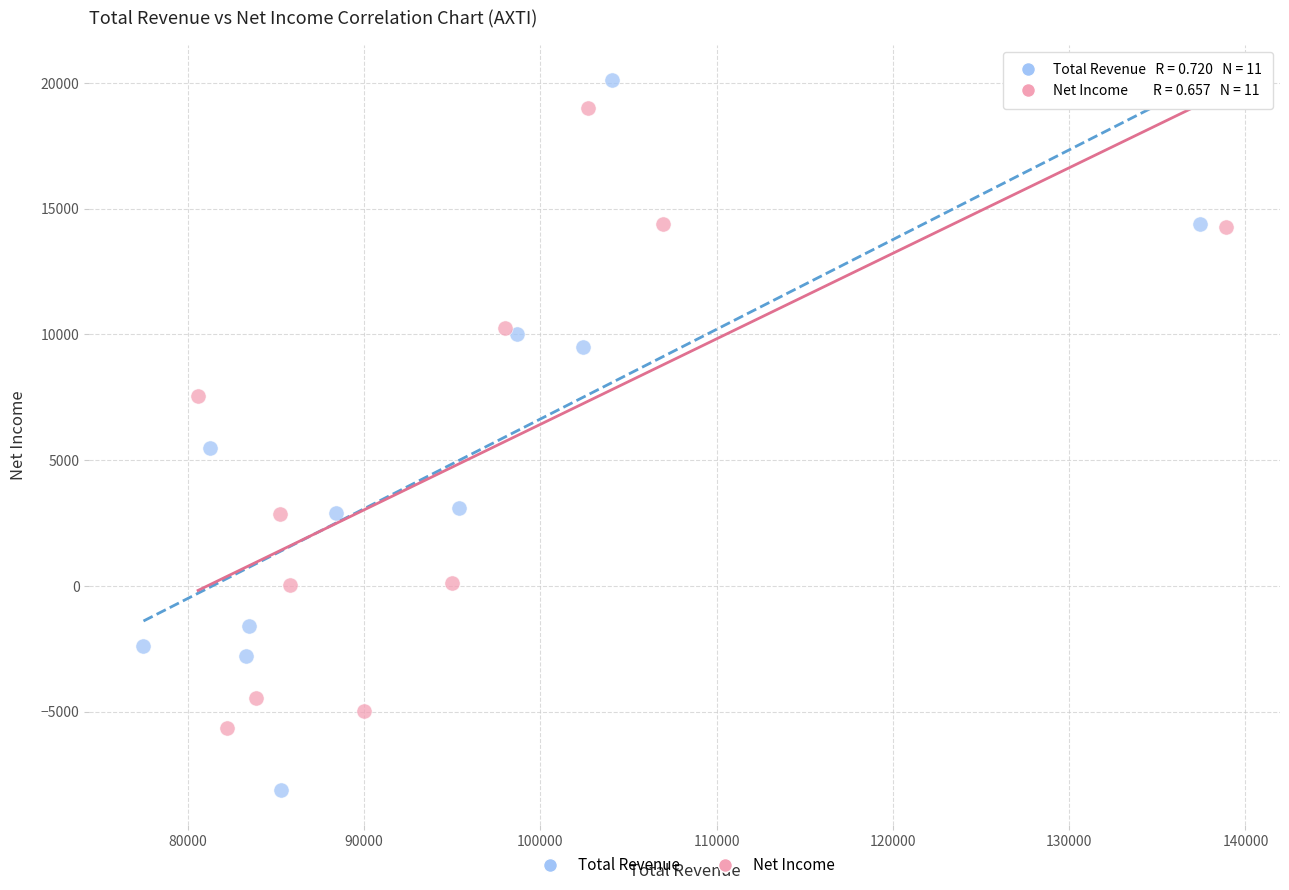

Which series has the largest Y range (max minus min)?

Total Revenue